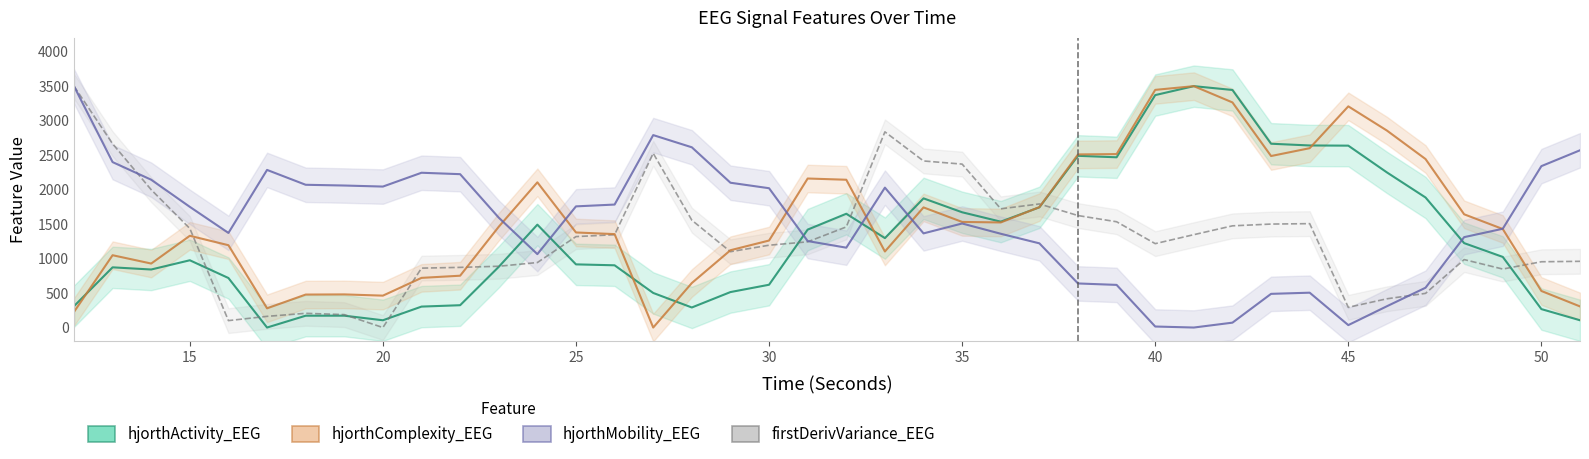

What is the sum of all hjorthComplexity_EEG values?

61910.7